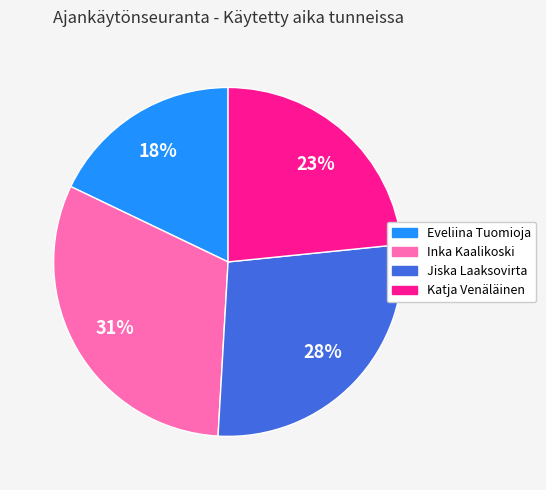

Does any single category account for the majority?

No